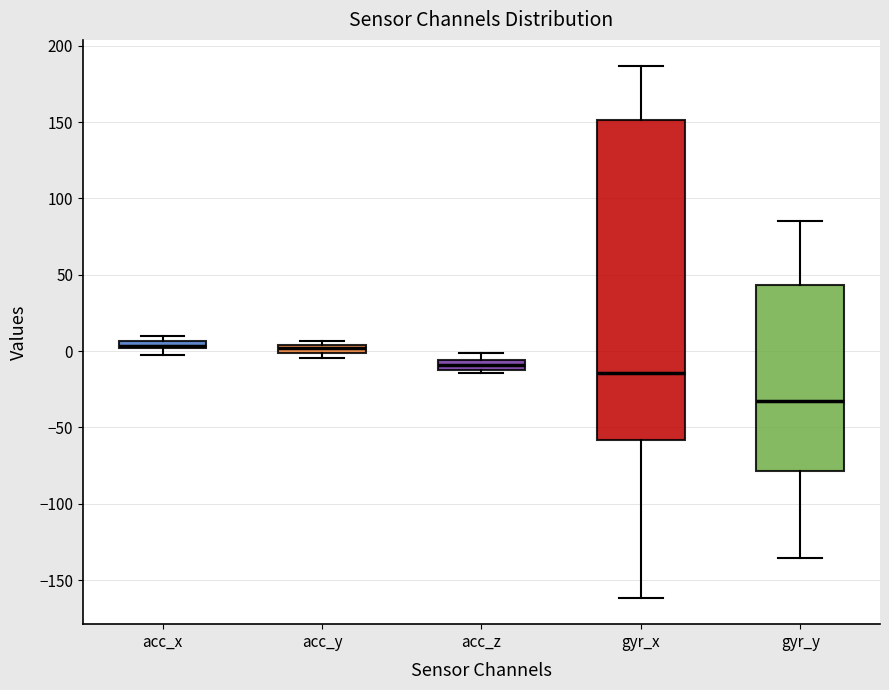

Which box has the lowest median line?

gyr_y